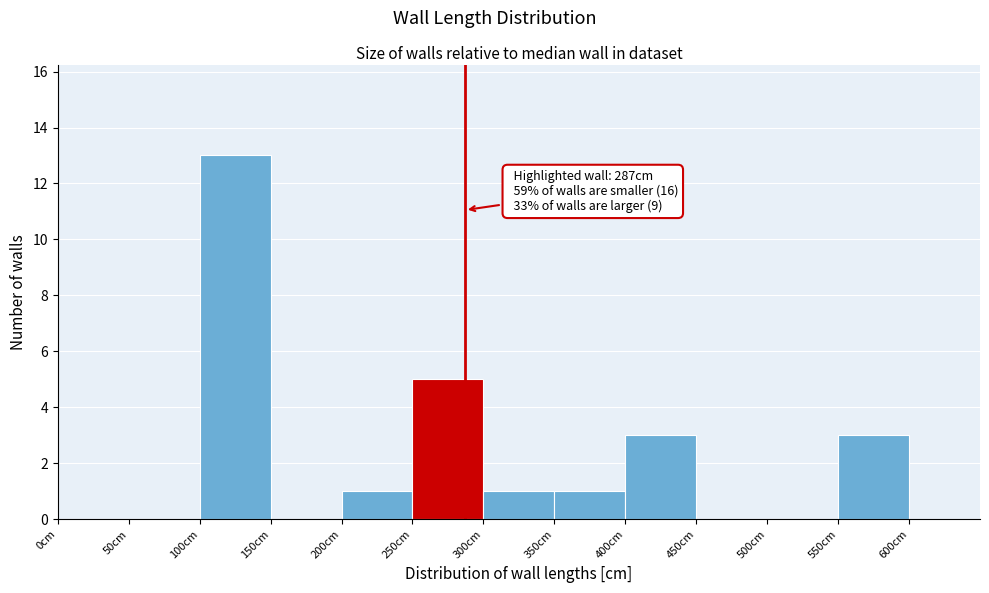

Which range on the x-axis has the tallest bar?

100 to 150